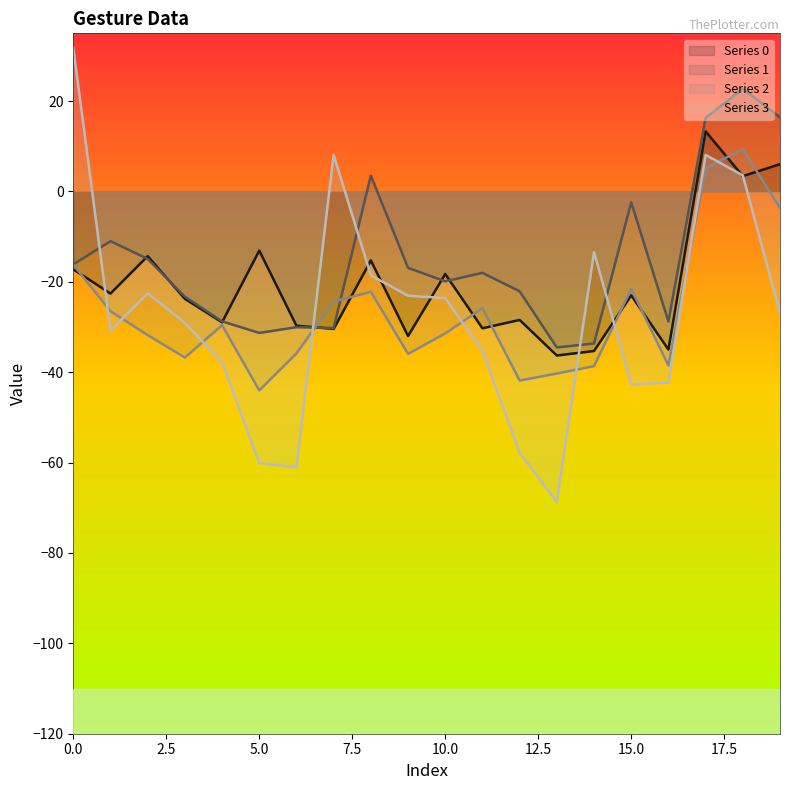

Reading right to left, list all the values displayed in this chart.

0: 6.1	3.4	13.3	-35.0	-23.0	-35.3	-36.3	-28.4	-30.3	-18.3	-32.0	-15.3	-30.4	-29.7	-13.1	-28.9	-23.8	-14.3	-22.6	-17.2
1: 16.4	22.7	16.3	-28.8	-2.4	-33.6	-34.5	-22.1	-18.0	-19.9	-16.9	3.5	-30.2	-30.0	-31.3	-28.7	-23.3	-14.9	-11.0	-16.1
2: -3.7	9.4	5.2	-38.5	-21.6	-38.7	-40.3	-41.8	-25.8	-31.4	-35.9	-22.2	-24.4	-35.8	-44.0	-29.6	-36.7	-31.8	-26.5	-16.2
3: -26.9	3.6	8.1	-42.3	-42.7	-13.4	-68.7	-57.8	-35.4	-23.6	-23.1	-18.6	8.1	-61.1	-60.1	-37.8	-29.1	-22.5	-30.8	31.8